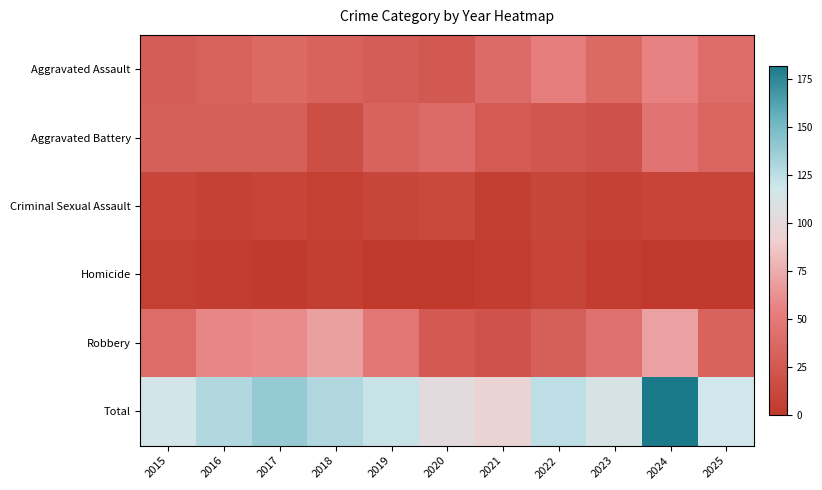

Reading right to left, what are all the values shown in this chart?

Aggravated Assault: 2025=40	2024=56	2023=38	2022=53	2021=39	2020=25	2019=29	2018=33	2017=38	2016=32	2015=29
Aggravated Battery: 2025=35	2024=46	2023=20	2022=23	2021=27	2020=39	2019=33	2018=17	2017=30	2016=30	2015=30
Criminal Sexual Assault: 2025=9	2024=9	2023=7	2022=11	2021=5	2020=13	2019=11	2018=6	2017=9	2016=7	2015=10
Homicide: 2025=1	2024=1	2023=3	2022=8	2021=3	2020=0	2019=1	2018=5	2017=2	2016=3	2015=6
Robbery: 2025=33	2024=70	2023=44	2022=30	2021=21	2020=26	2019=47	2018=69	2017=60	2016=57	2015=40
Total: 2025=118	2024=182	2023=112	2022=125	2021=95	2020=103	2019=121	2018=130	2017=139	2016=129	2015=115